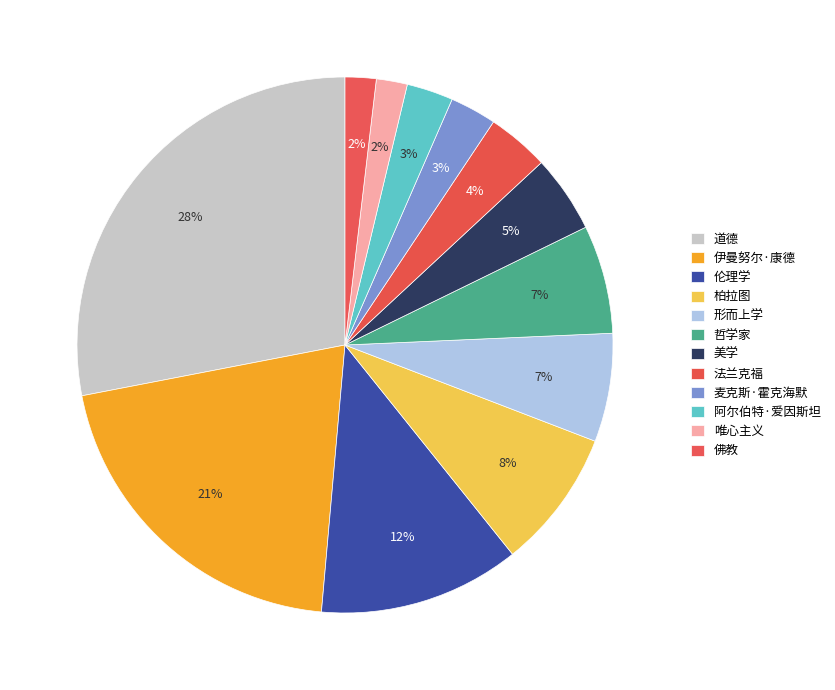

Does any single category account for the majority?

No